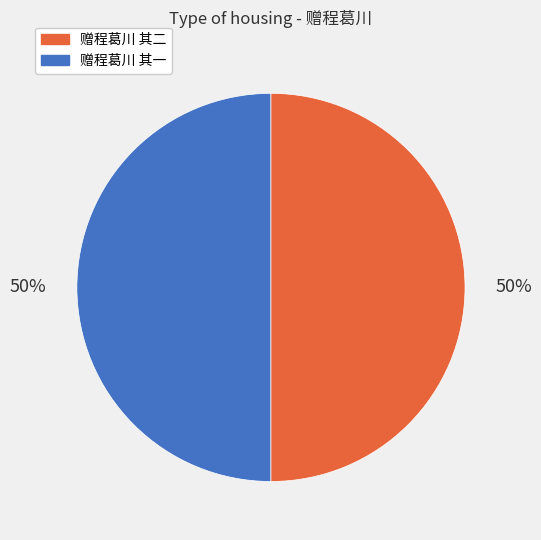

To the nearest percent, what is the average slice percentage?

50%